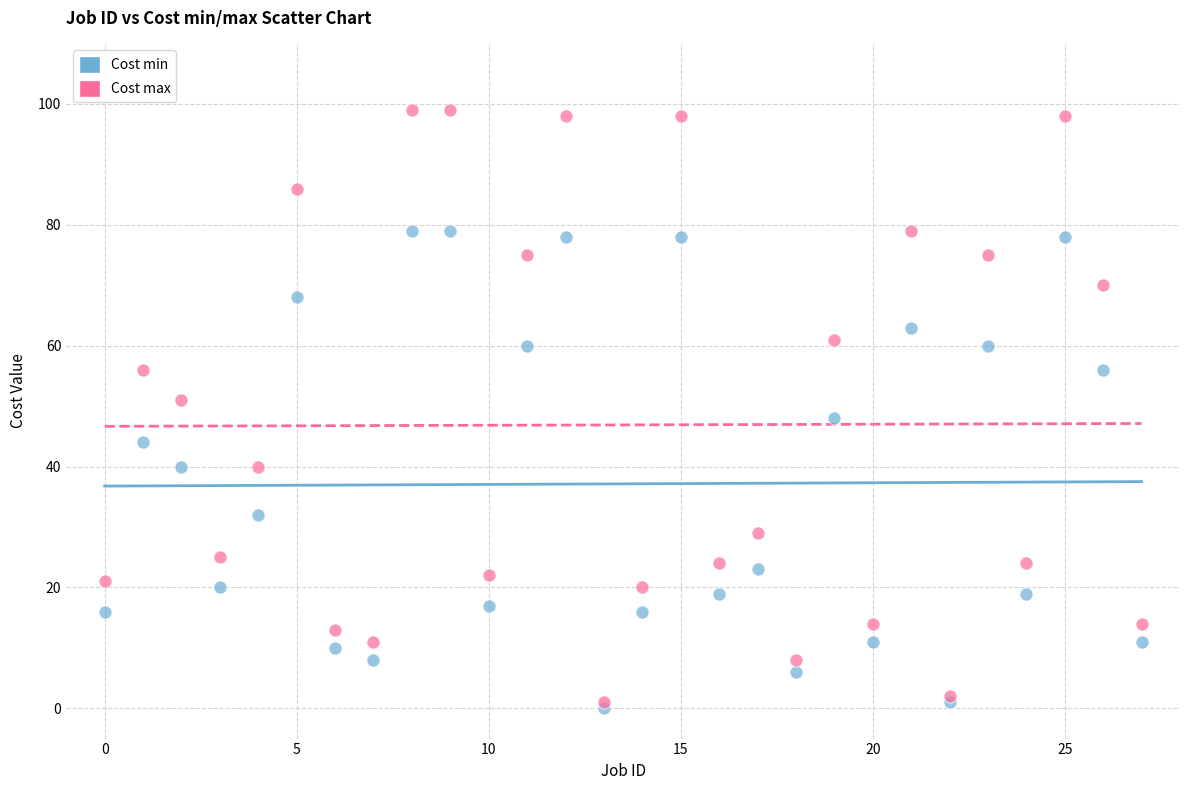

Which series contains the highest Y value?

Cost max